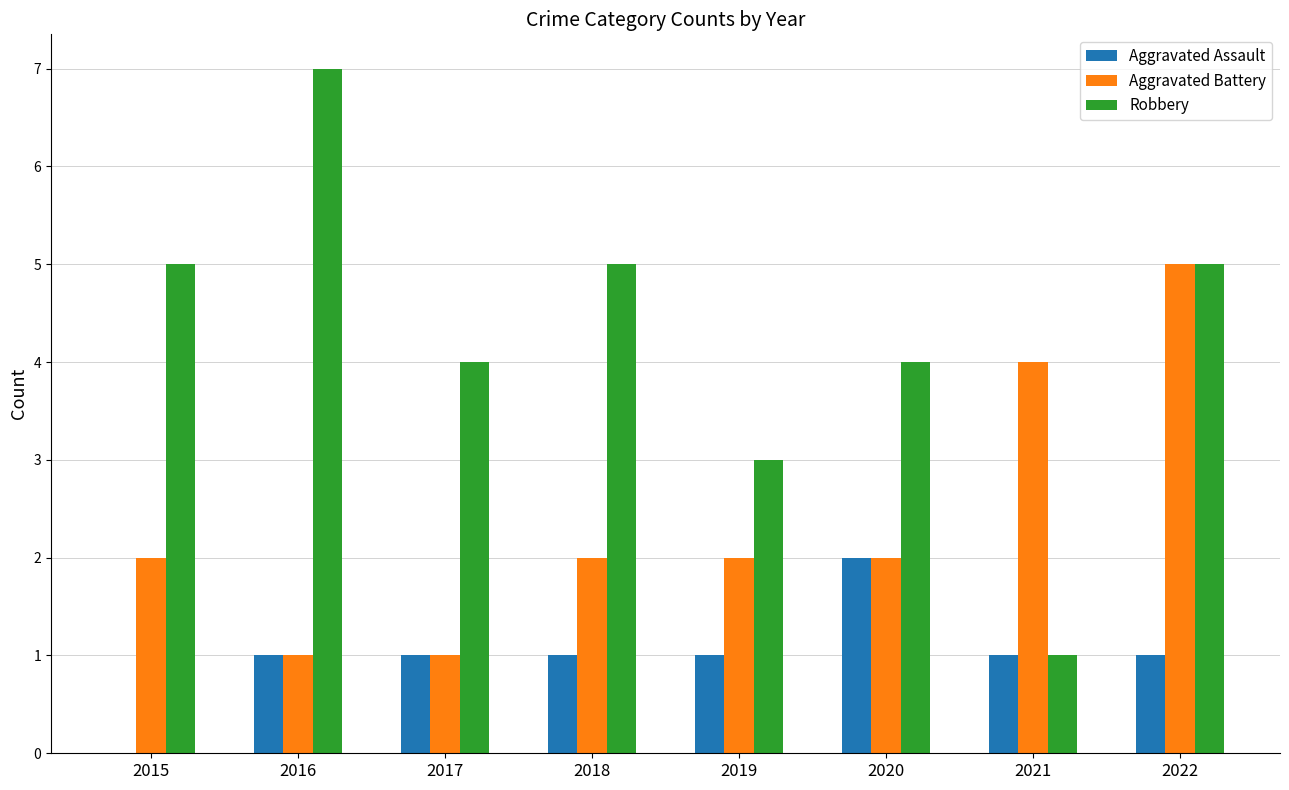

True or false: Aggravated Assault has a value of 0 at 2021.

False